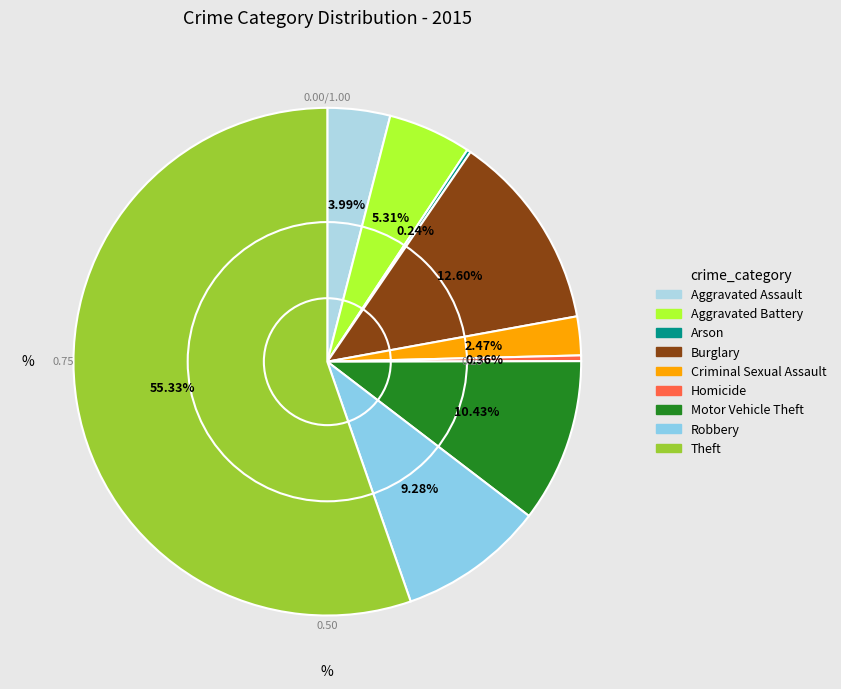

Does Aggravated Battery account for over 50% of the chart?

No